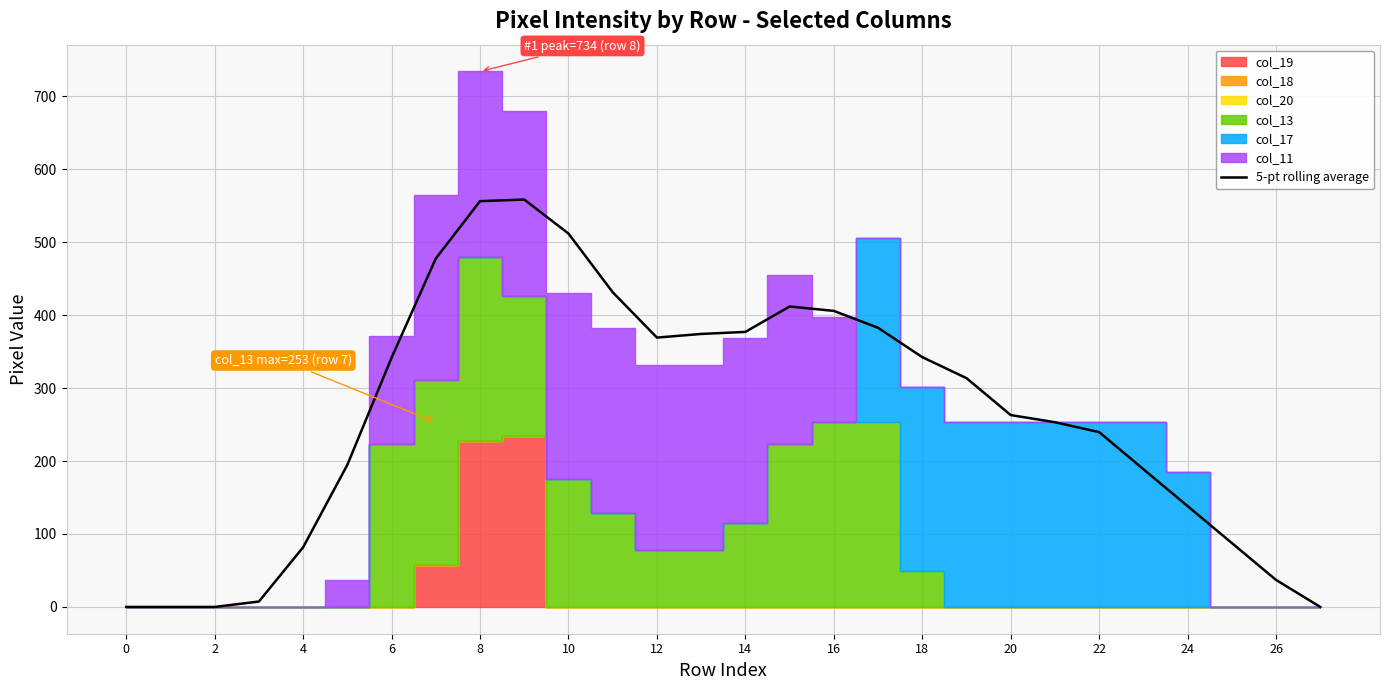

The value at 24 is 245.0. True or false?

False